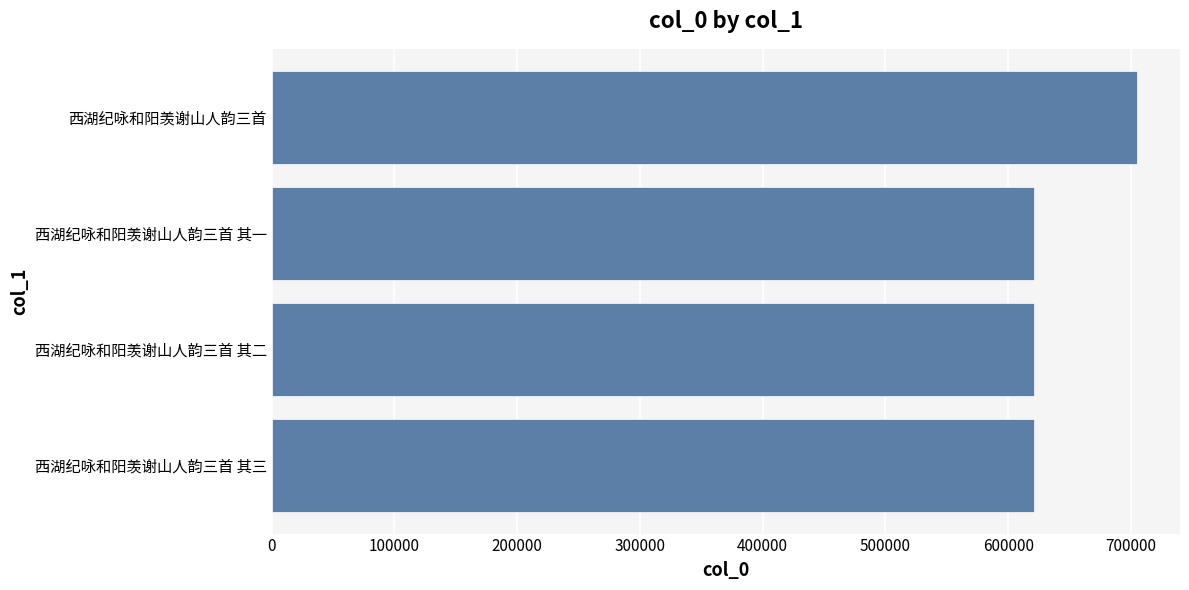

What is the label of the 3rd bar from the bottom?

西湖纪咏和阳羡谢山人韵三首 其一